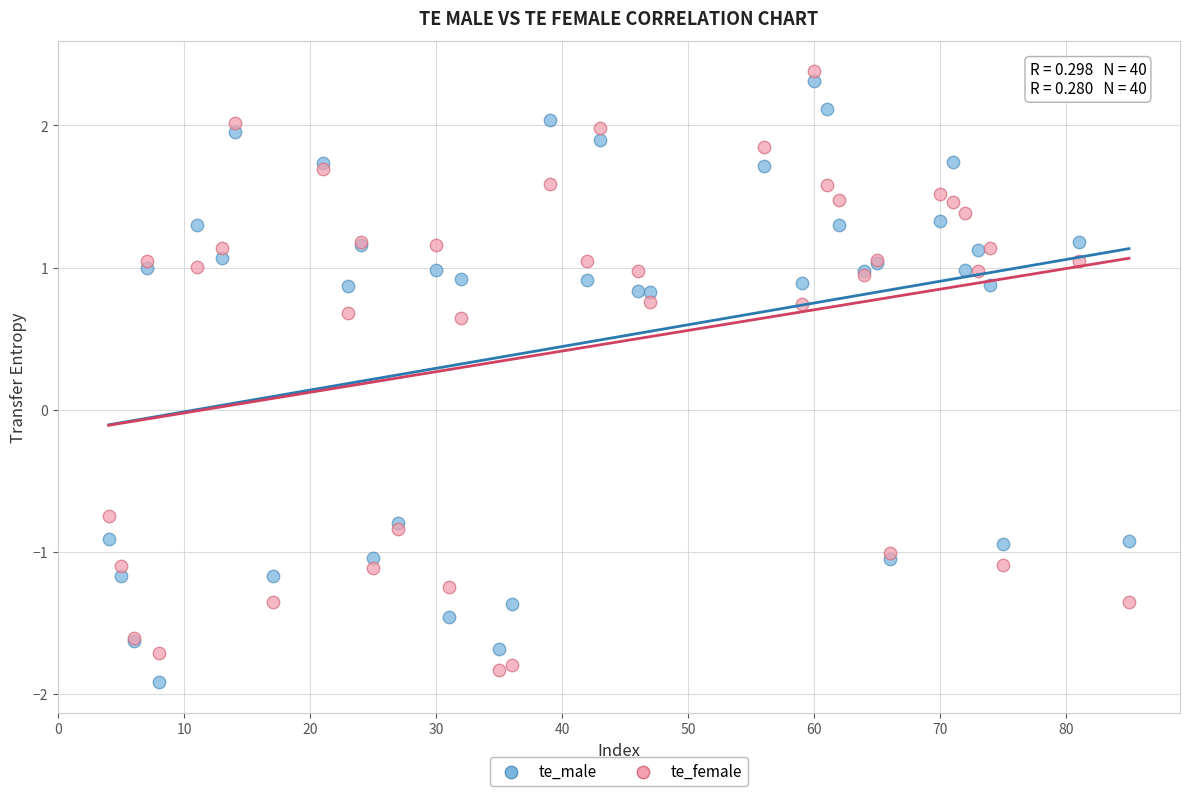

Which series contains the lowest Y value?

te_male